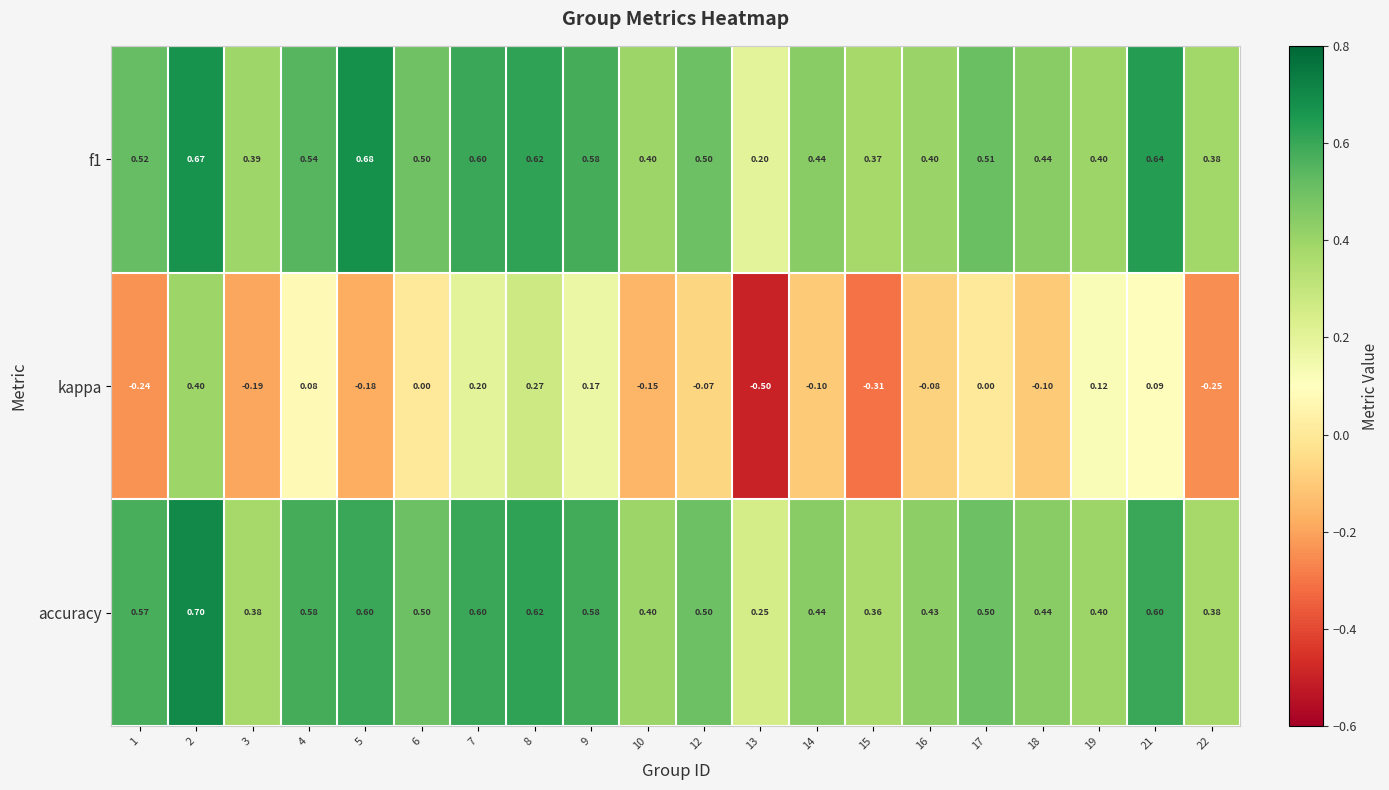

Which series changed the most between 4 and 12?

kappa